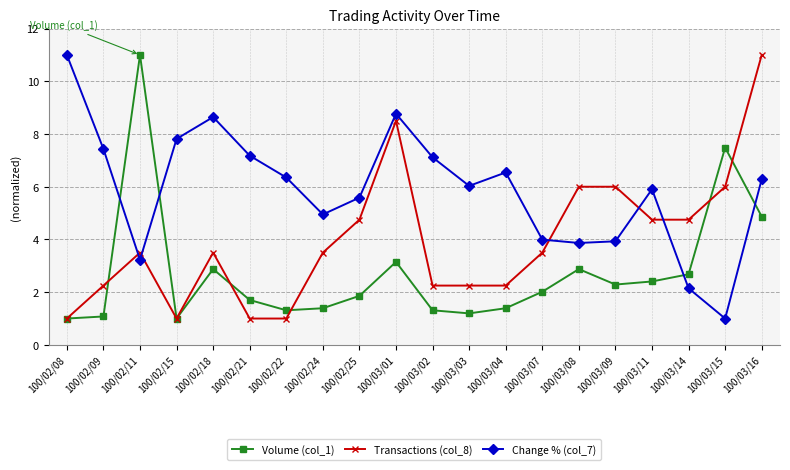

True or false: Transactions (col_8) and Volume (col_1) intersect in this chart.

True